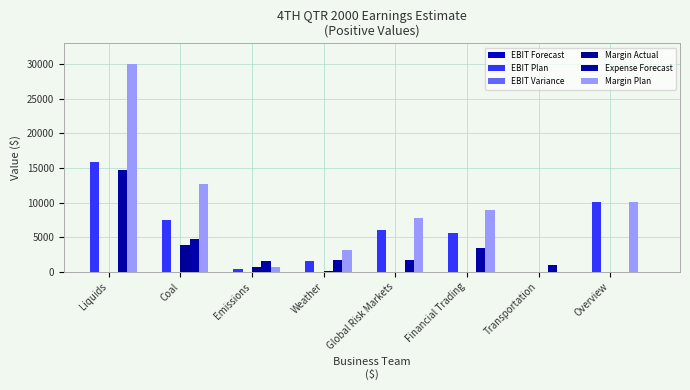

What is the maximum value shown in the chart?

30000.0